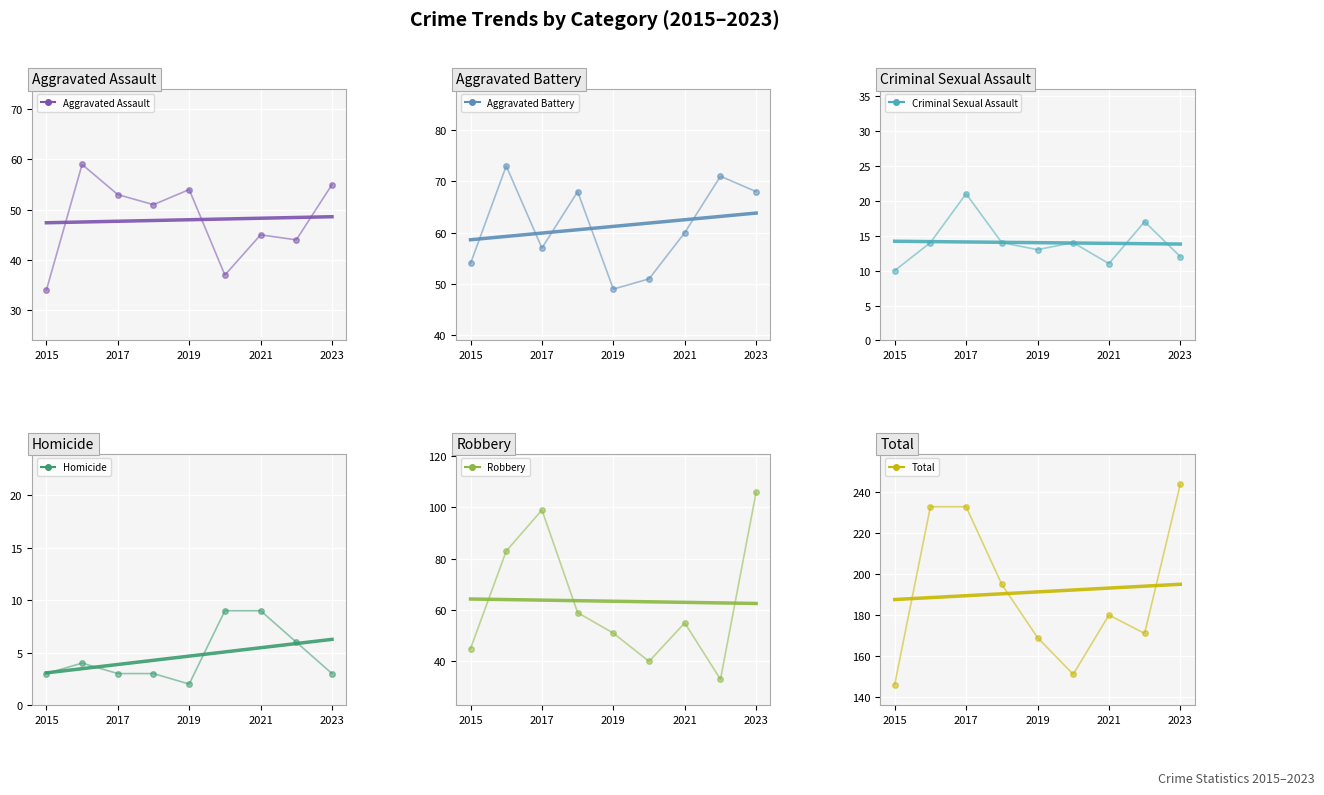

Read the Total value at 2020, to the nearest 5.

150